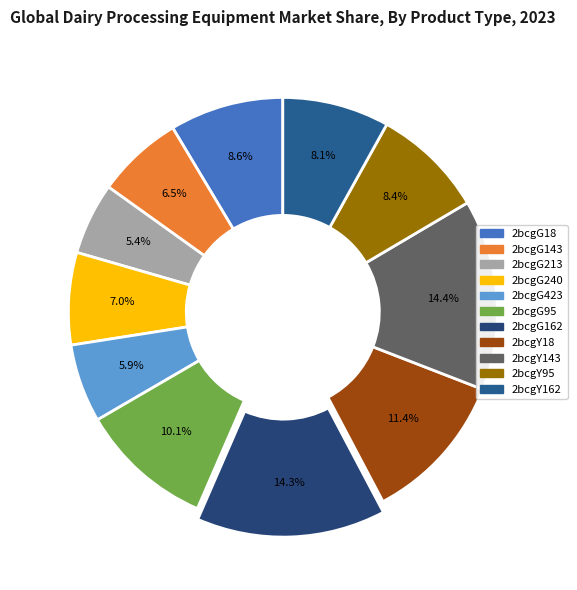

Combined, what portion of the pie is 2bcgG213 and 2bcgY95?

13.9%